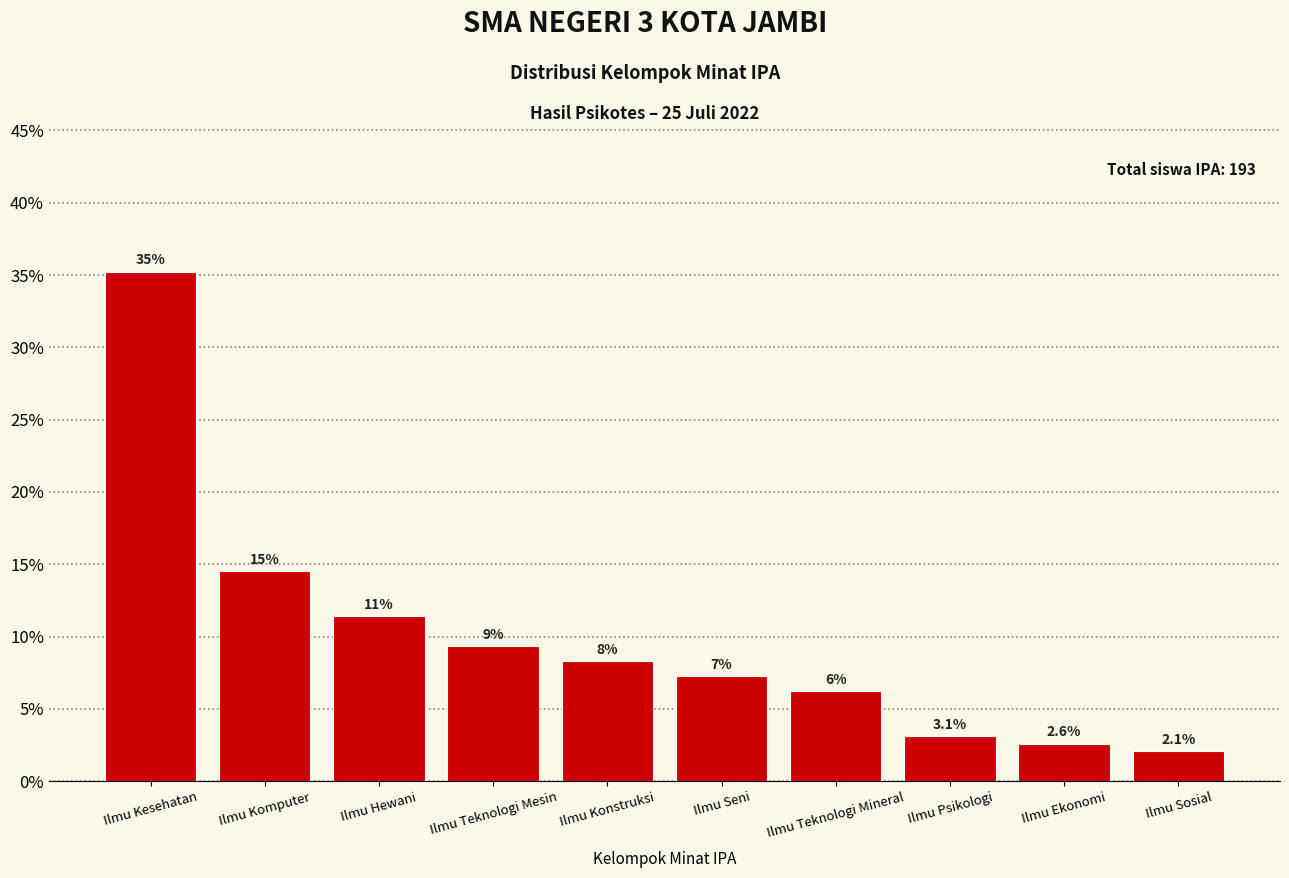

The chart shows a value of 0.2 at Ilmu Hewani. True or false?

False